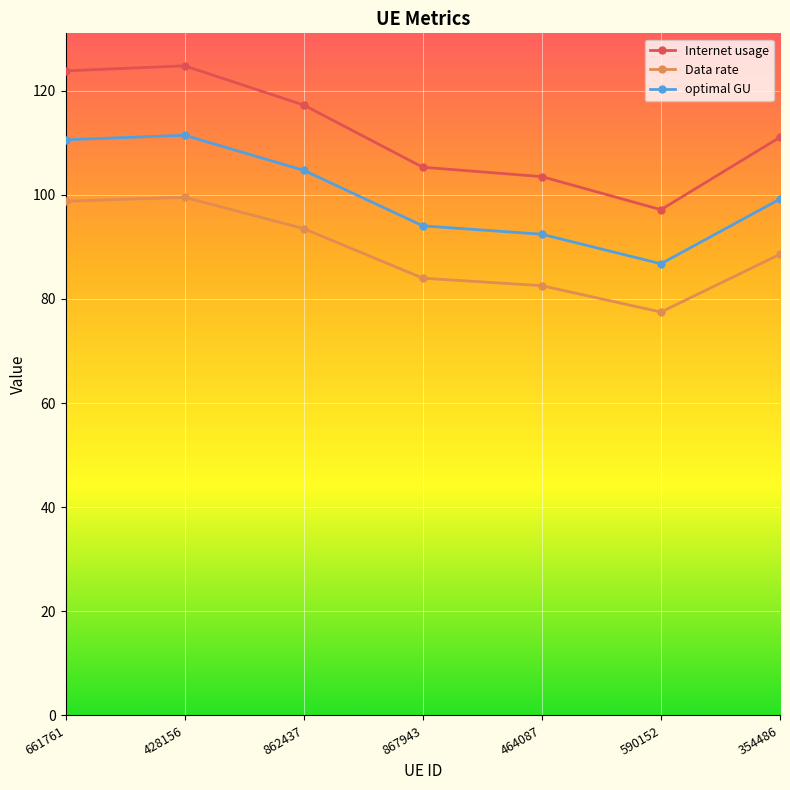

Which series has the largest range (max minus min)?

Internet usage